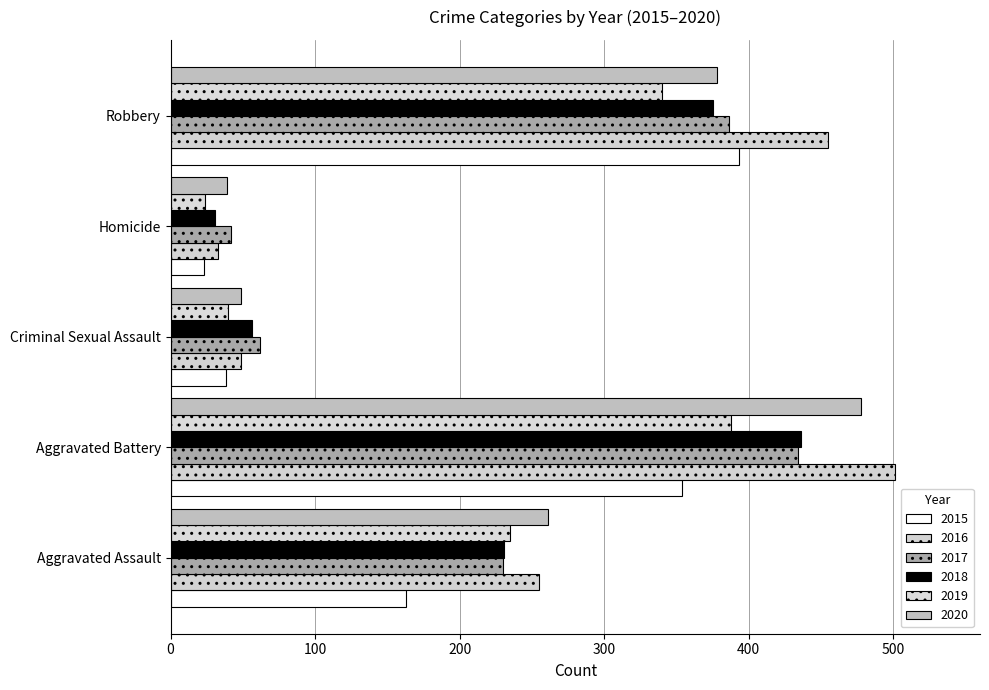

Which has a higher value, Homicide or Robbery?

Robbery